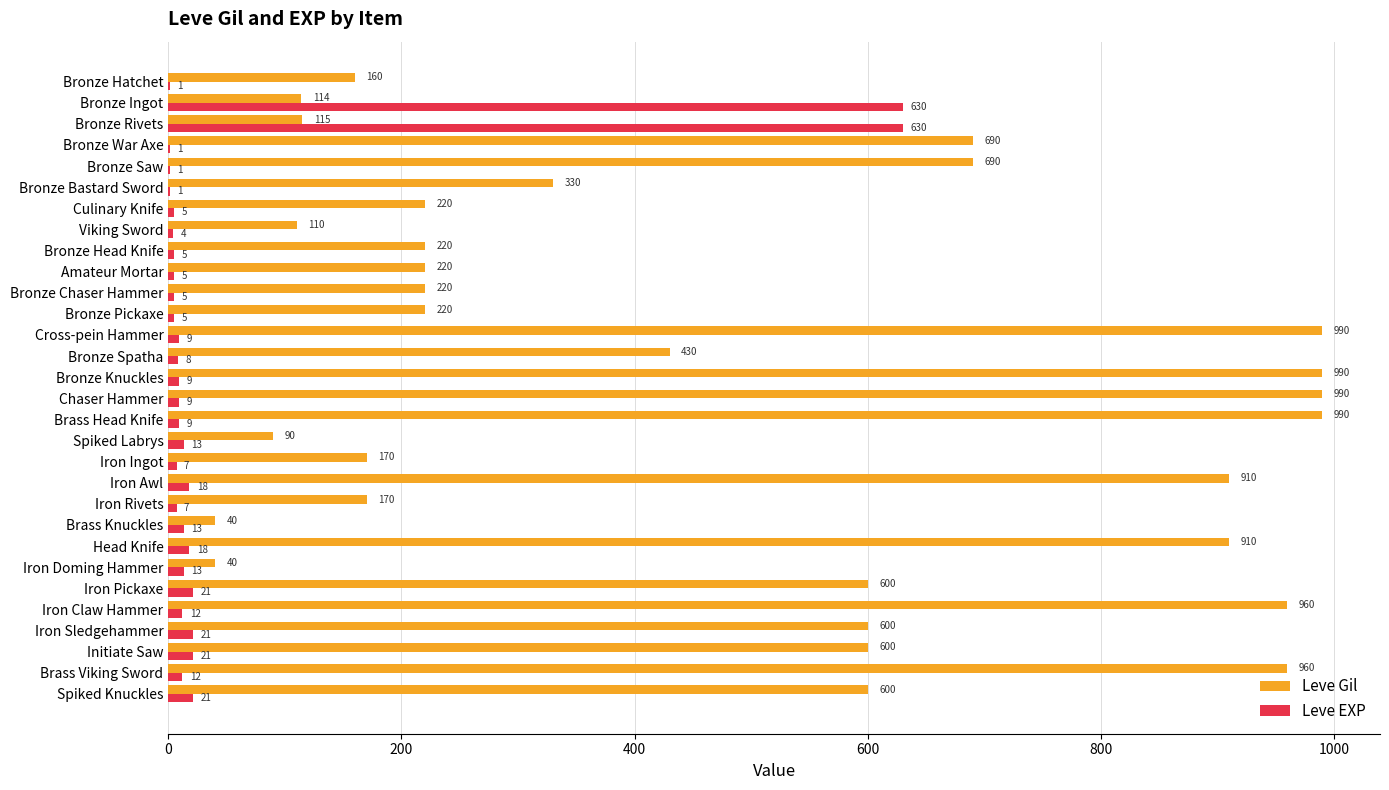

Which series has the largest total across all categories?

Leve Gil